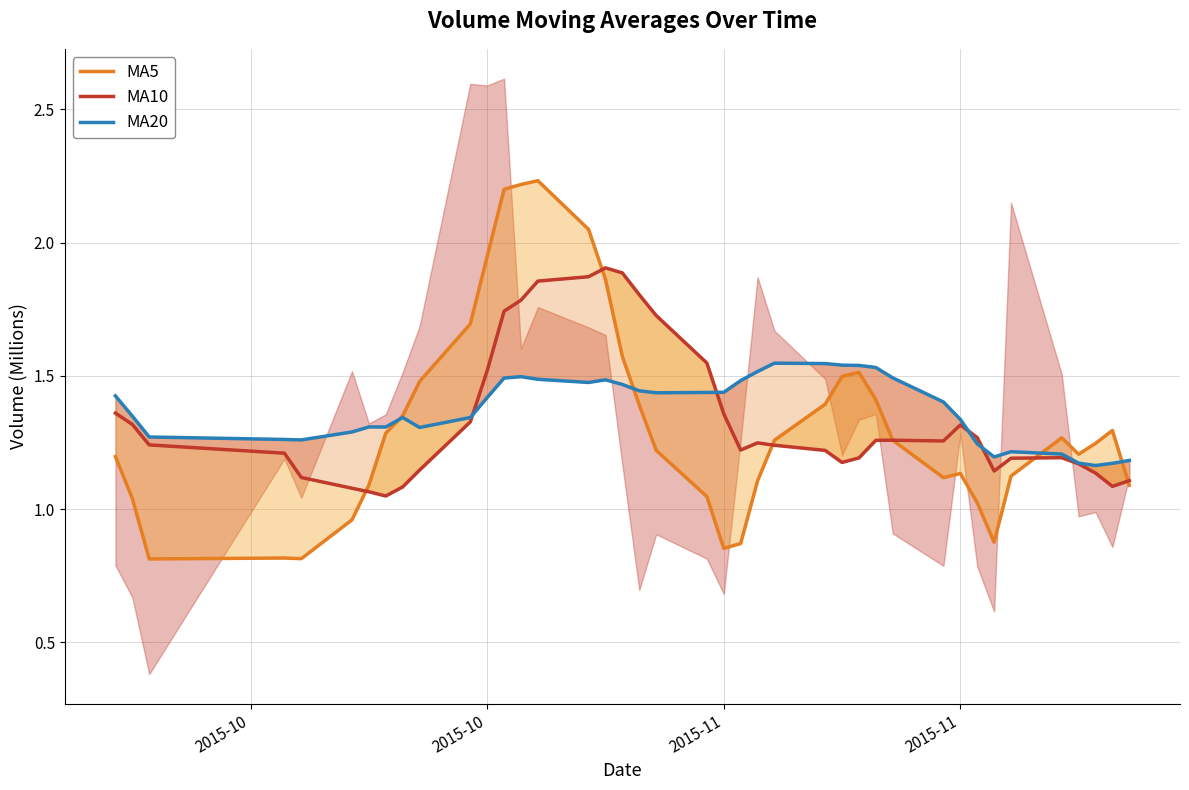

Count the number of data series in this chart.

3